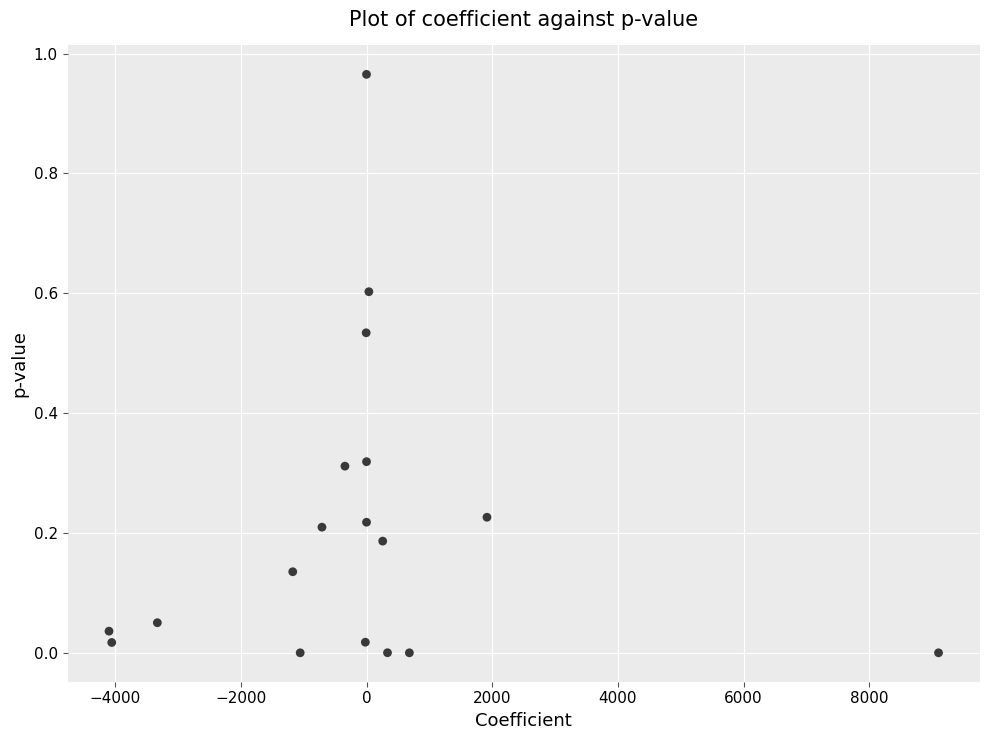

What is the range of X values (max minus min)?

13198.1